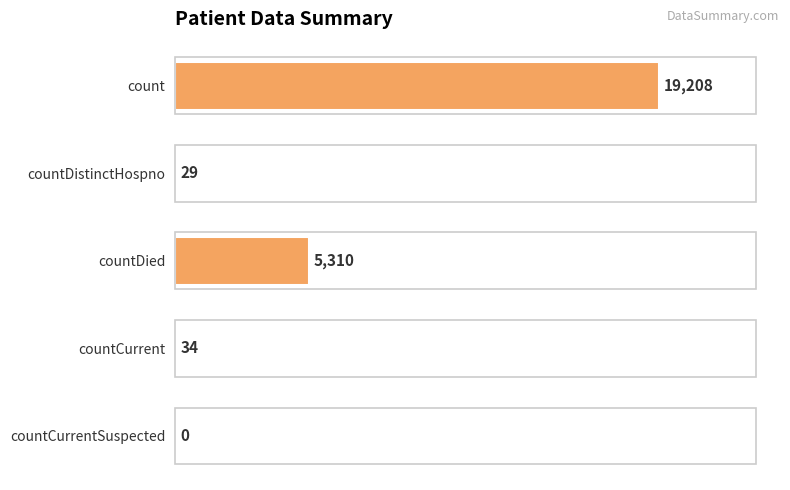

What is the maximum value shown in the chart?

19208